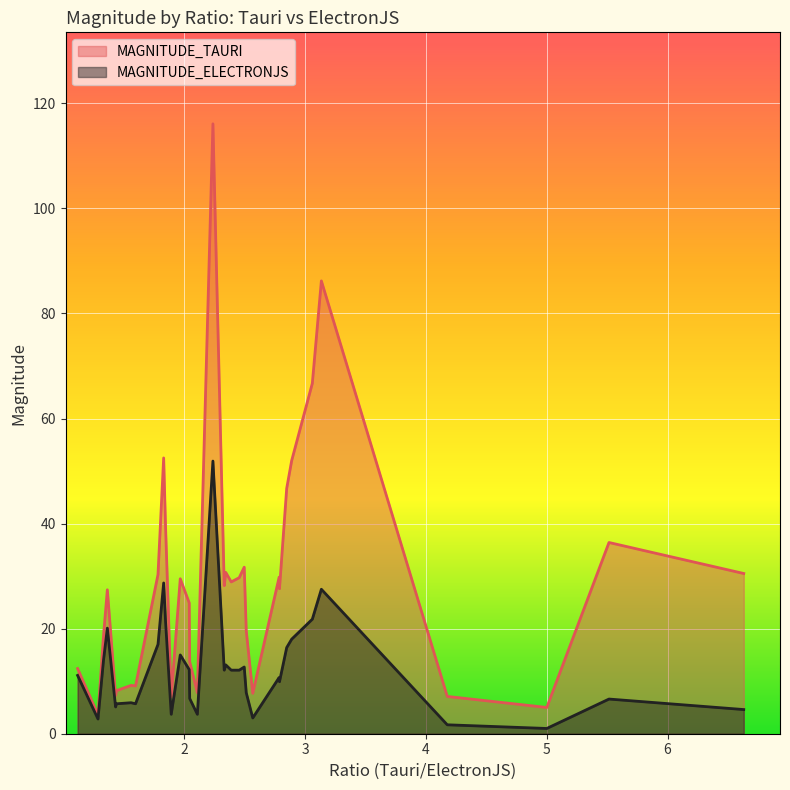

At how many categories does at least one series exceed 30?

12